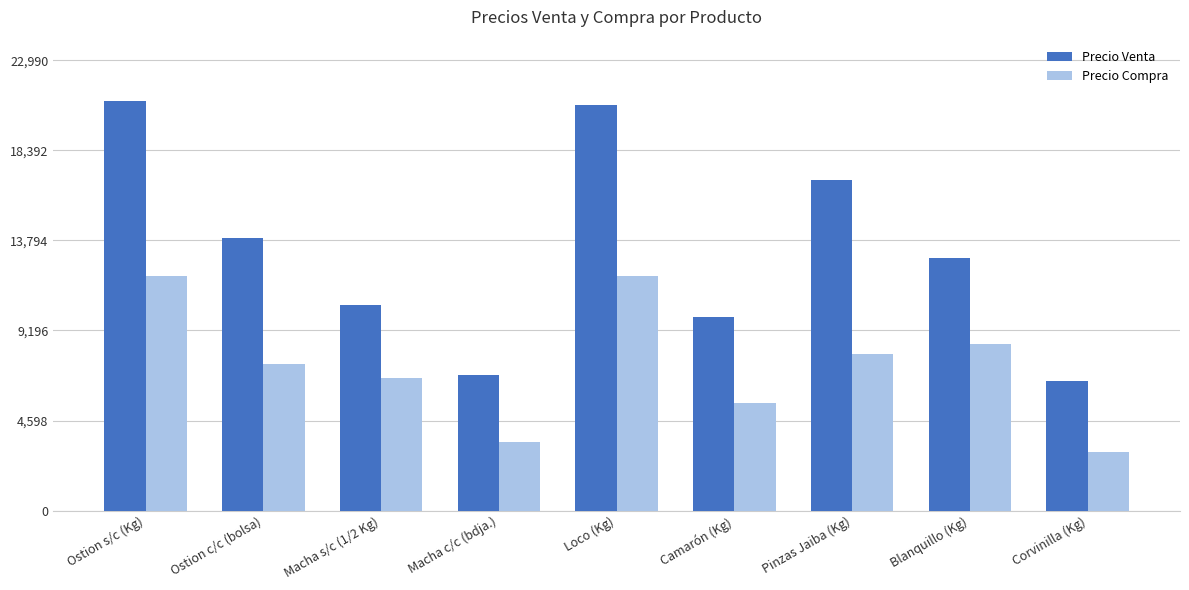

What are all the series names shown in the legend?

Precio Venta, Precio Compra